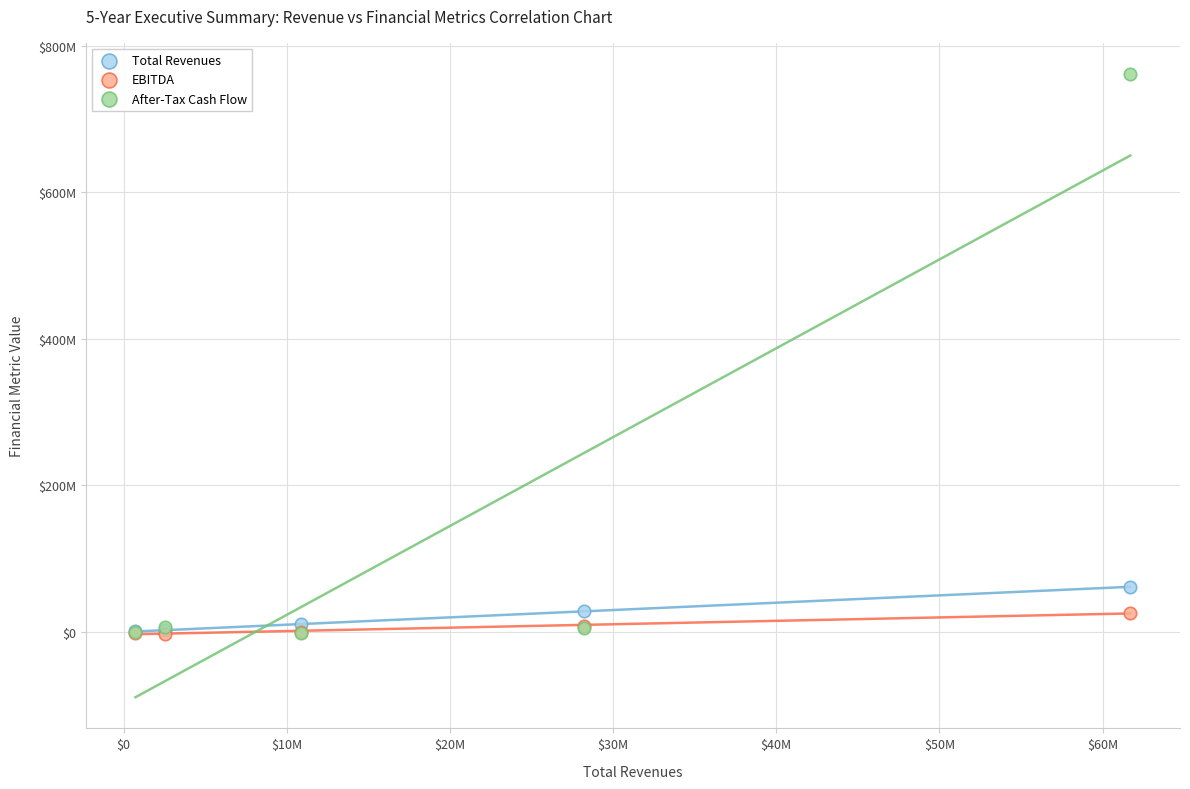

What are all the series names shown in the legend?

Total Revenues, EBITDA, After-Tax Cash Flow